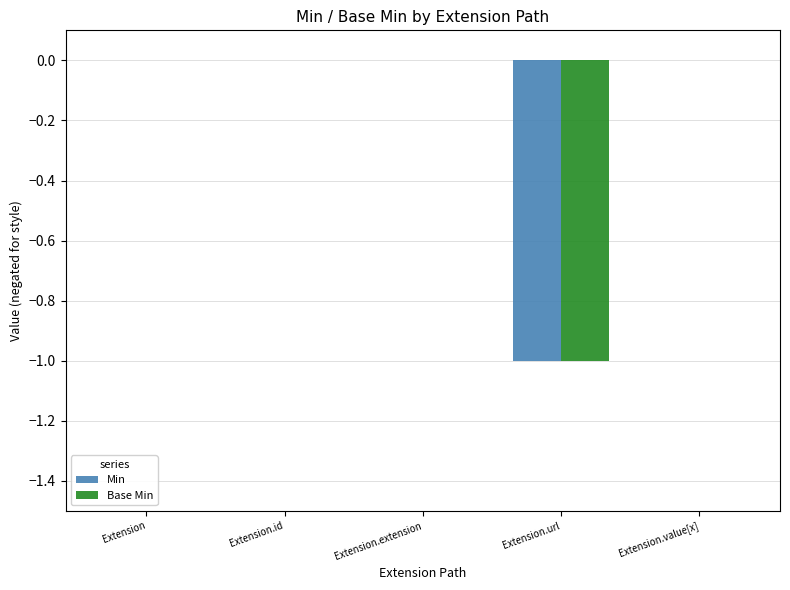

Is the value of Base Min at Extension.extension greater than the value of Min at Extension.url?

Yes